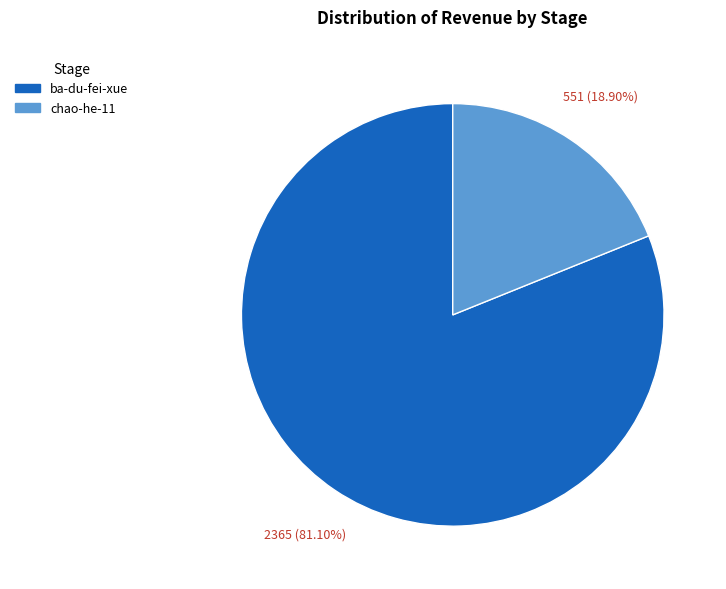

What is the majority slice?

ba-du-fei-xue